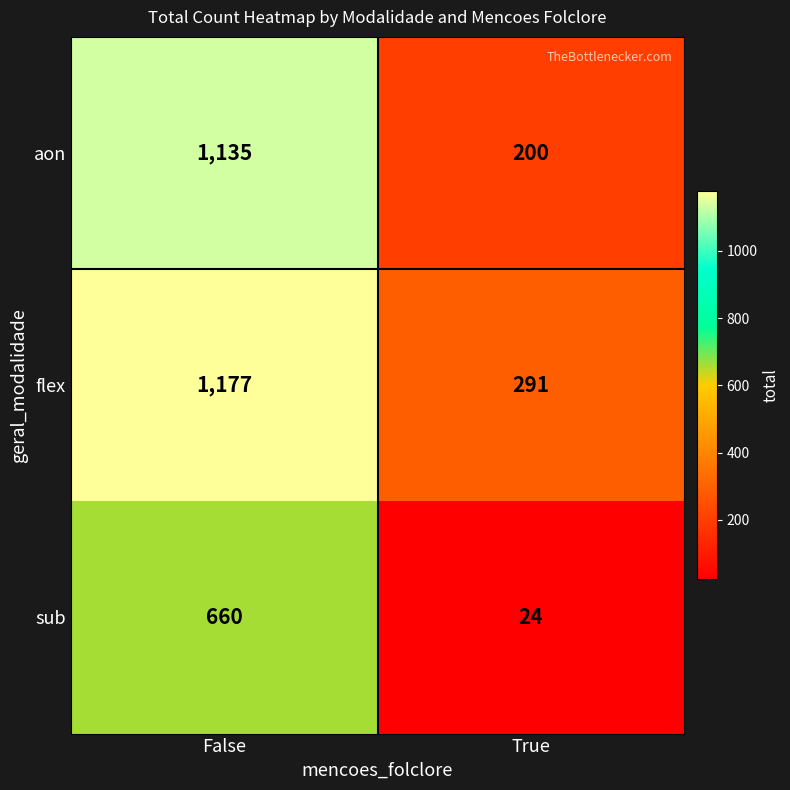

Rank the series at False from lowest to highest value.

sub, aon, flex